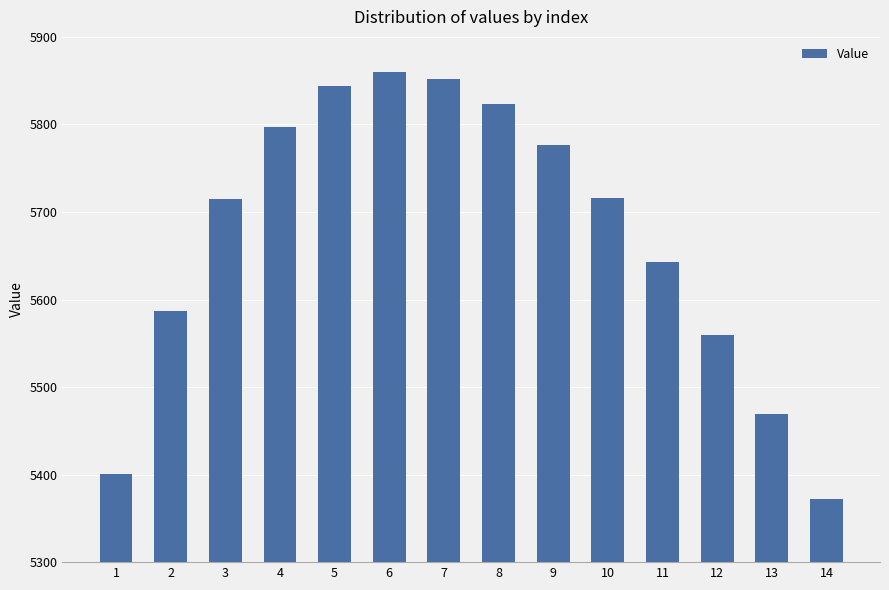

Which label corresponds to the smallest value in the chart?

14